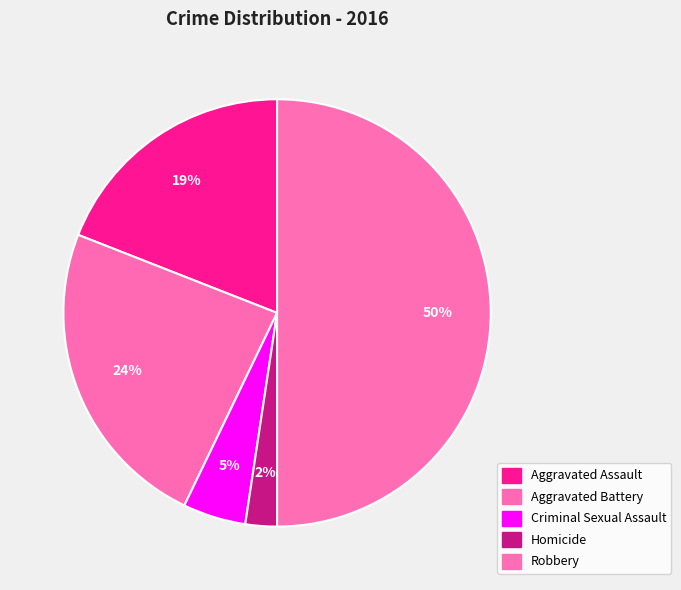

Is it true that Homicide is 2% of the pie?

True